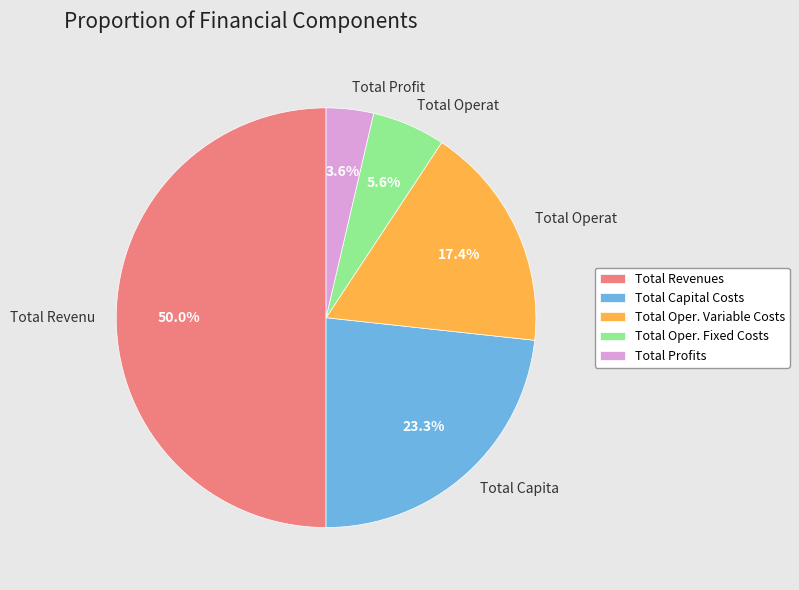

What portion of the pie excludes Total Oper. Variable Costs?

82.6%